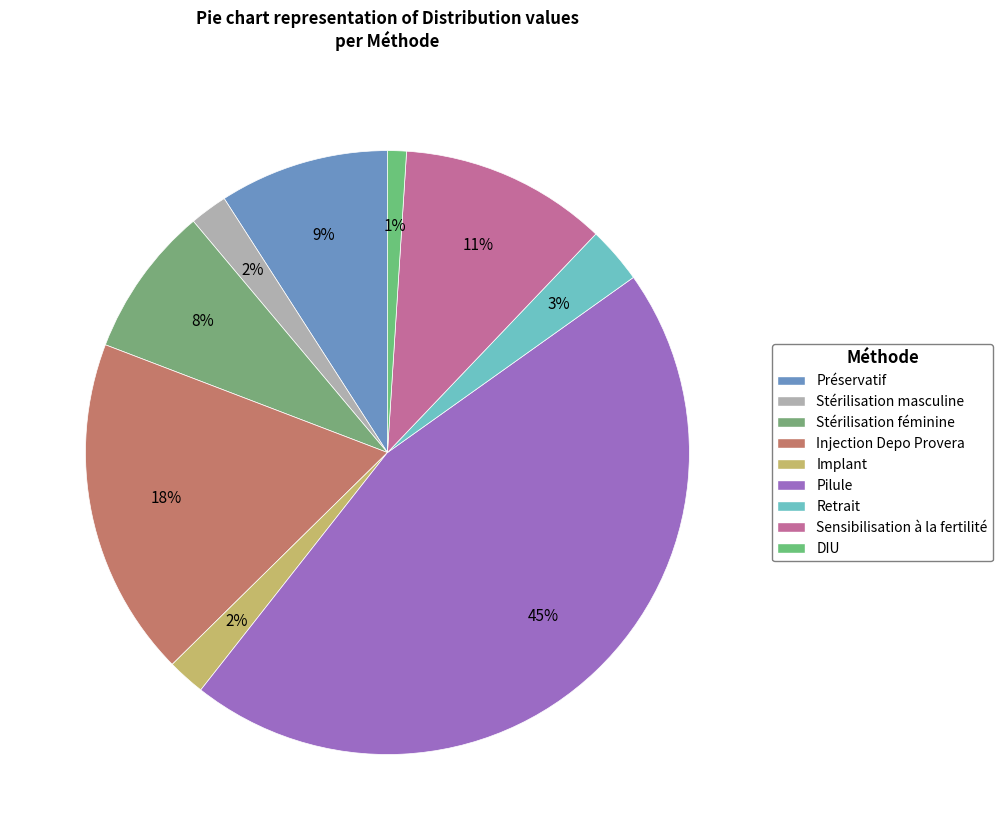

How many slices are in this pie chart?

9